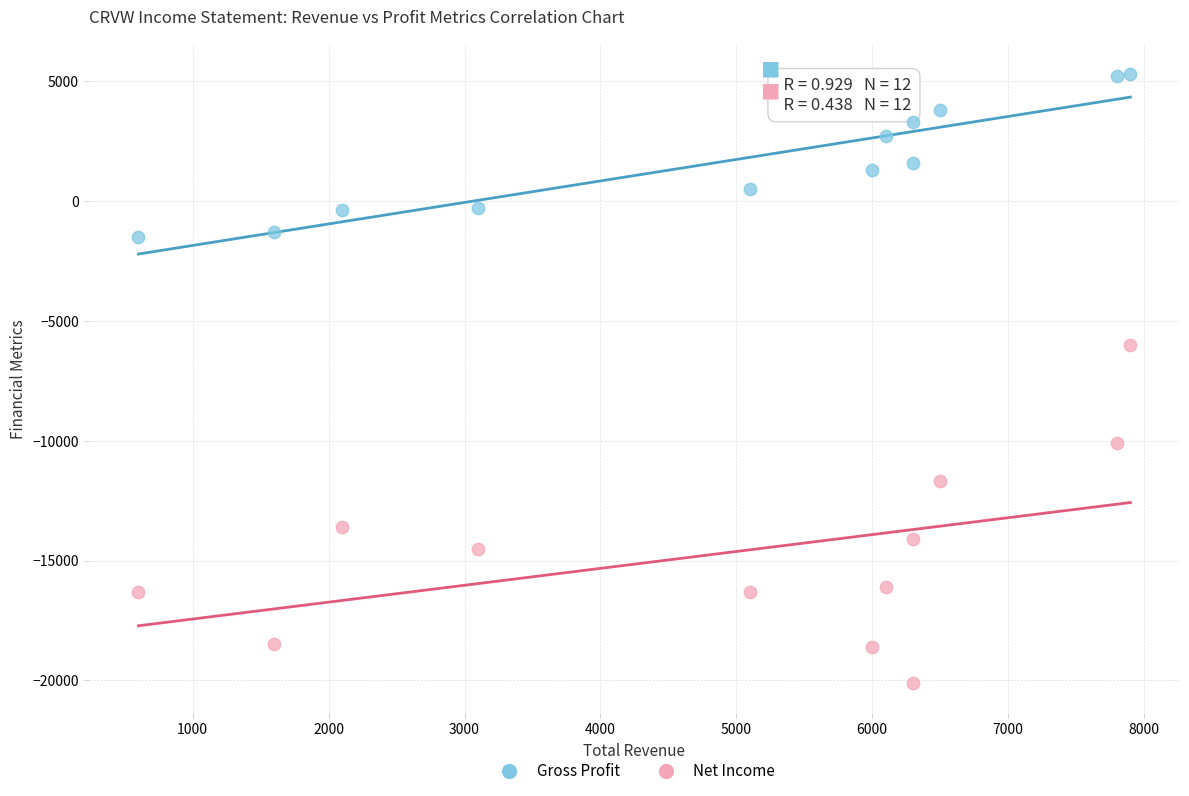

Across all series, what Y value is closest to -7400?

-6000